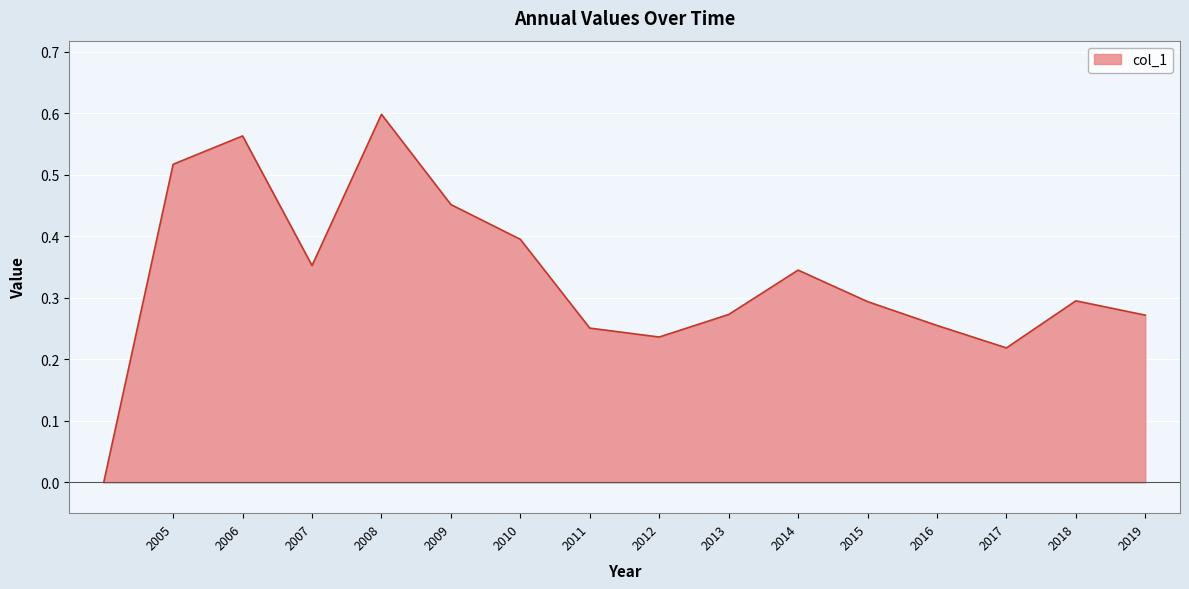

The value at 2013 is 0.5. True or false?

False